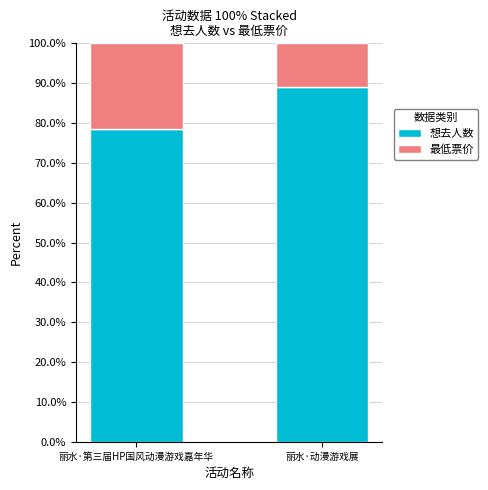

How many distinct data groups are displayed?

2